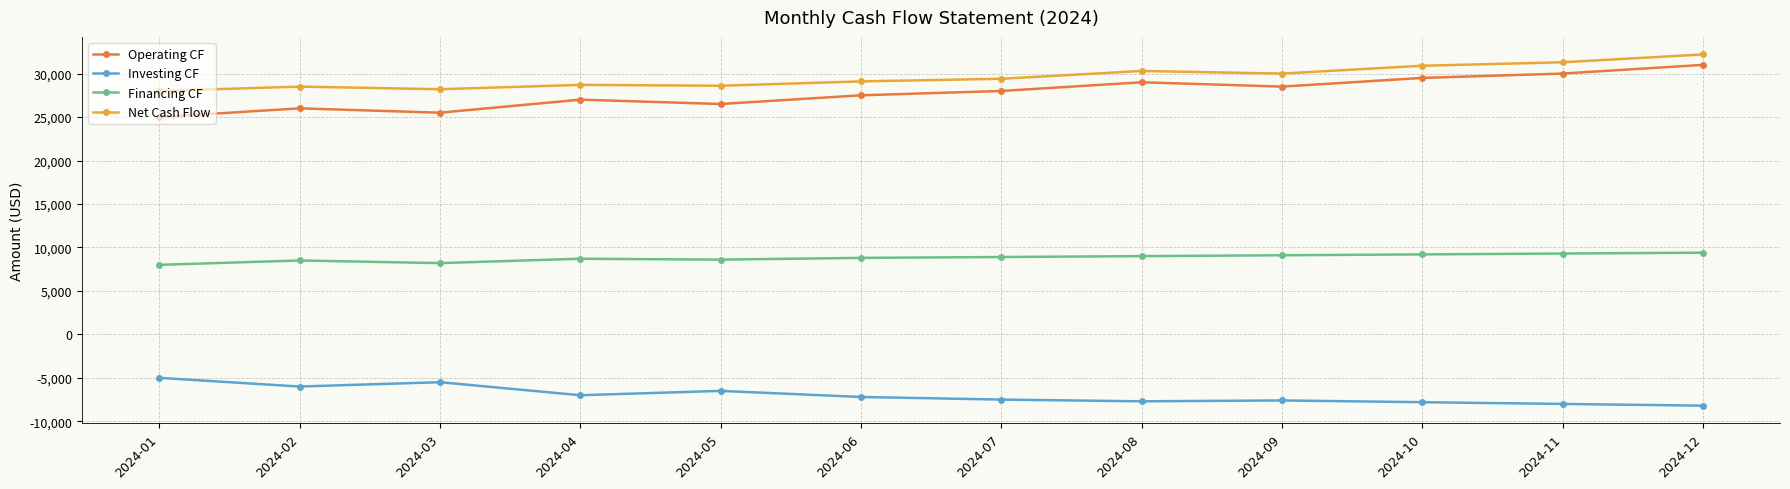

What is the greatest value displayed?

32200